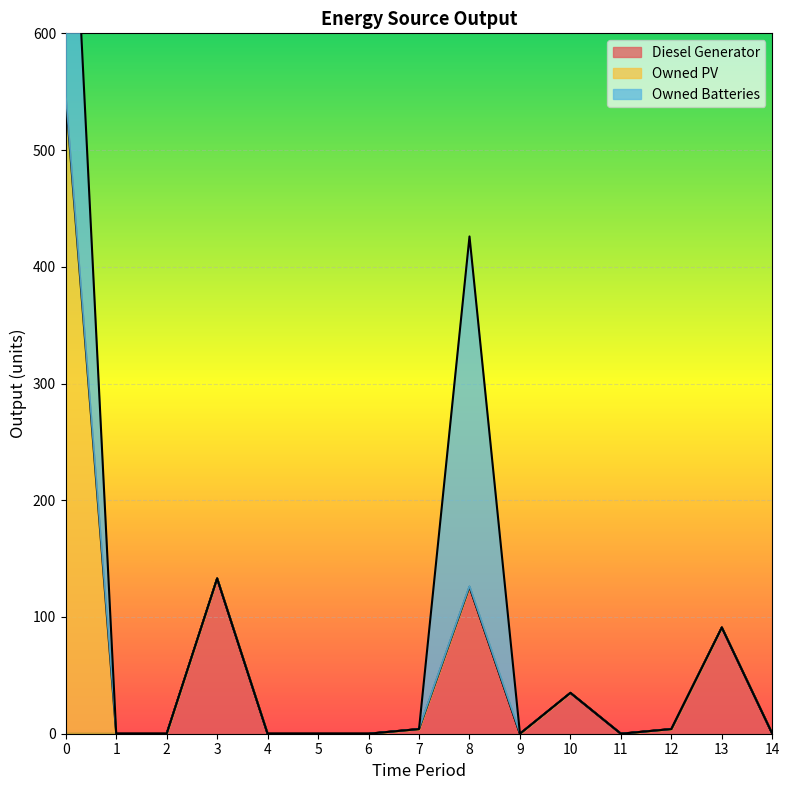

Which category has the highest value in the Diesel Generator series?

3